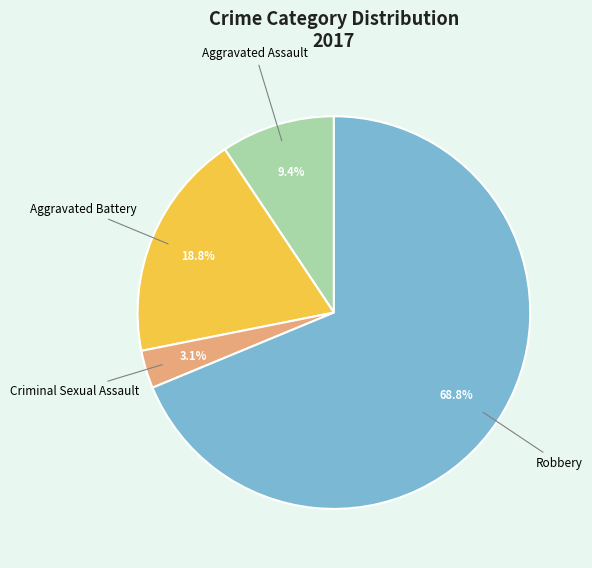

Count the number of slices in the pie.

4